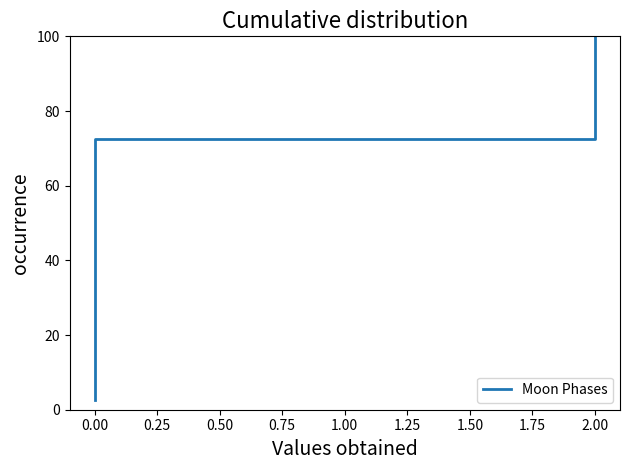

What is the minimum value shown in the chart?

2.5